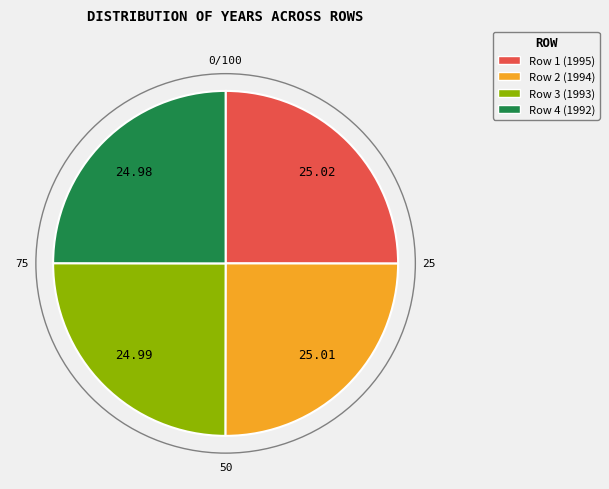

Is it true that Row 3 (1993) is 25% of the pie?

True